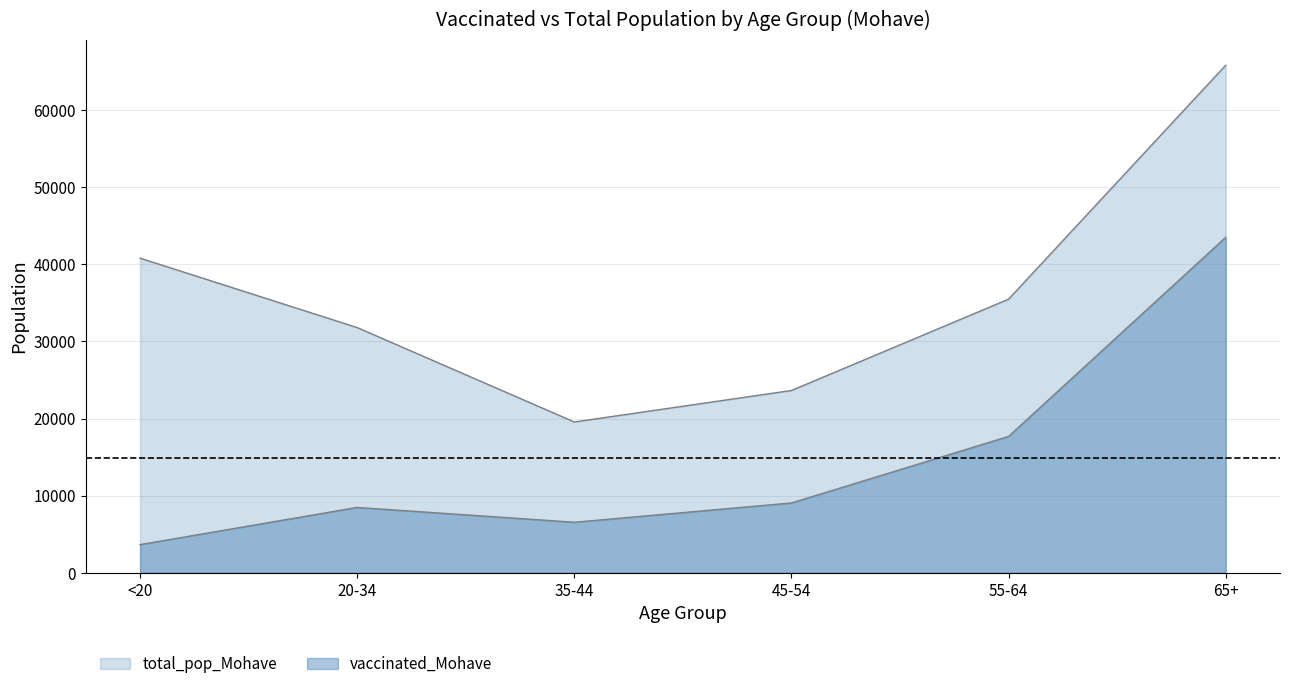

At which category does vaccinated_Mohave reach its first local valley?

35-44